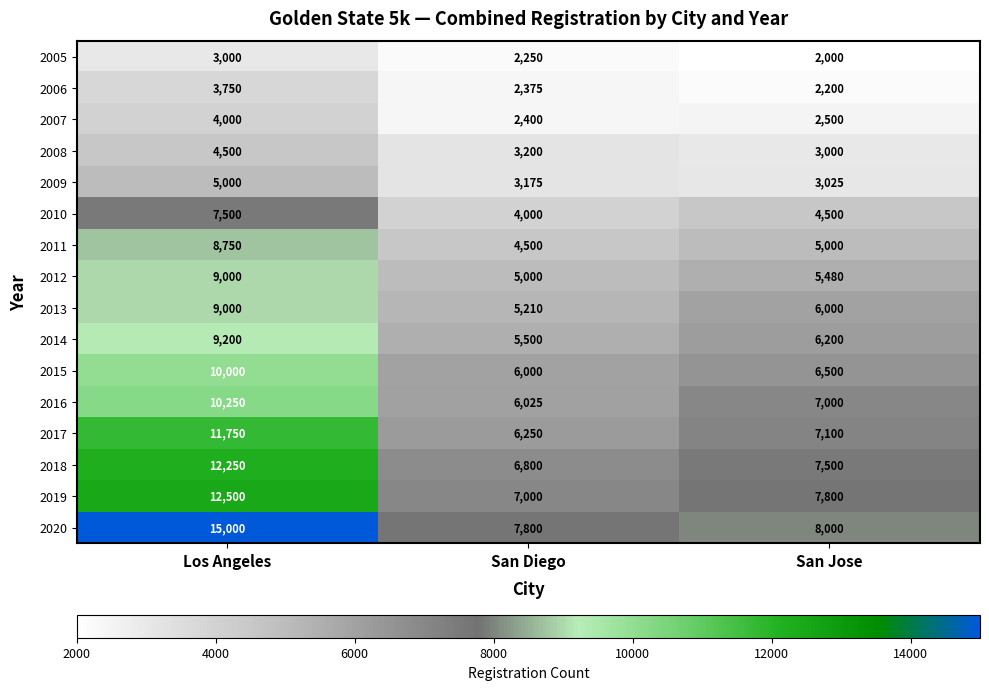

What is the average value of the 2012 series?

6493